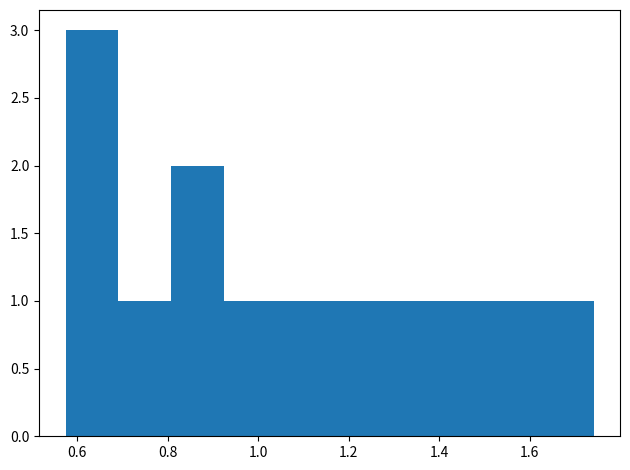

Reading left to right, transcribe this chart: for each bar, give the range it covers on the x-axis and its height. Neither the bar edges nor the heights are printed on the chart, so give them approximately, as read against the axes.

0.58 to 0.70: 3
0.70 to 0.80: 1
0.80 to 0.92: 2
0.92 to 1.04: 1
1.04 to 1.16: 1
1.16 to 1.28: 1
1.28 to 1.40: 1
1.40 to 1.50: 1
1.50 to 1.62: 1
1.62 to 1.74: 1